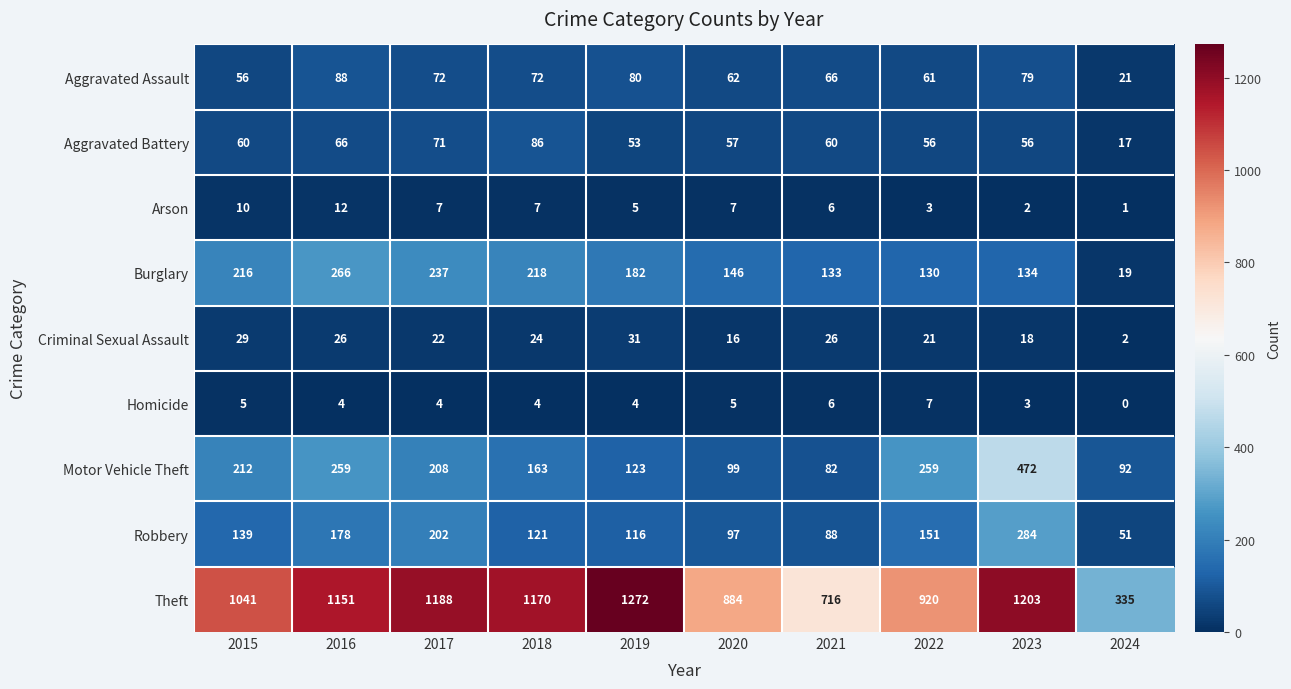

The Aggravated Assault series shows 19 at 2022. True or false?

False